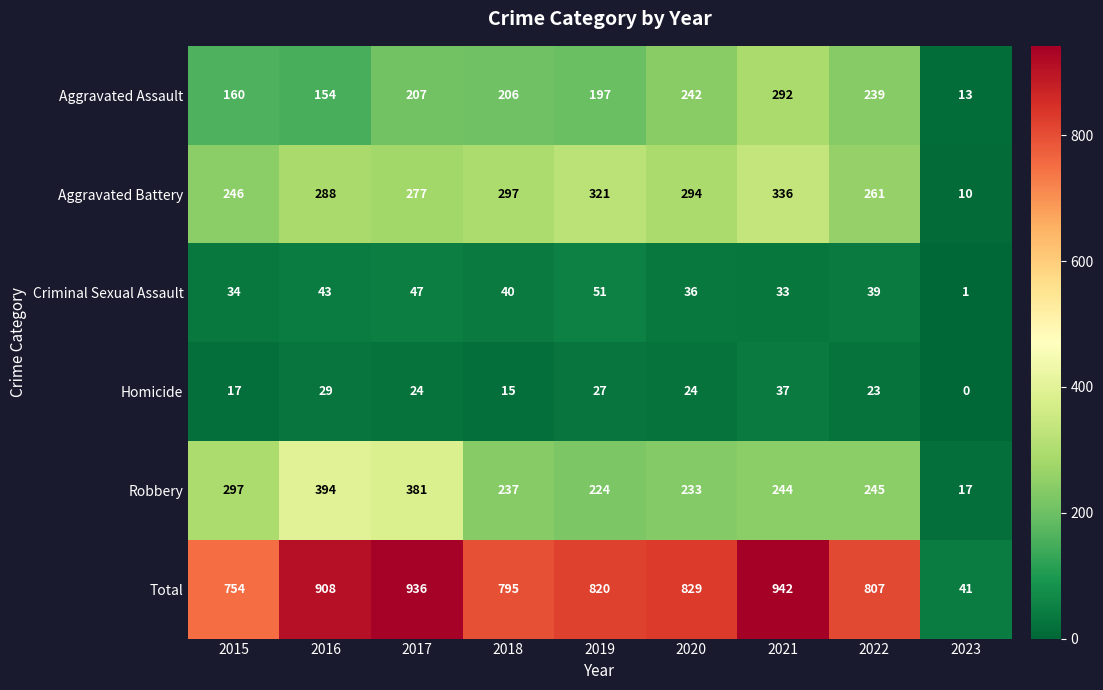

The Robbery series shows 244 at 2021. True or false?

True